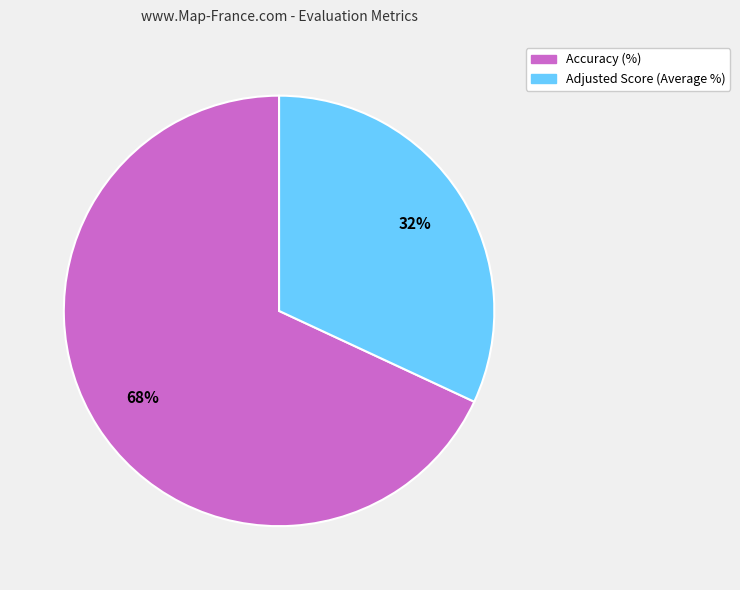

The Adjusted Score (Average %) slice represents 32% of the pie. True or false?

True